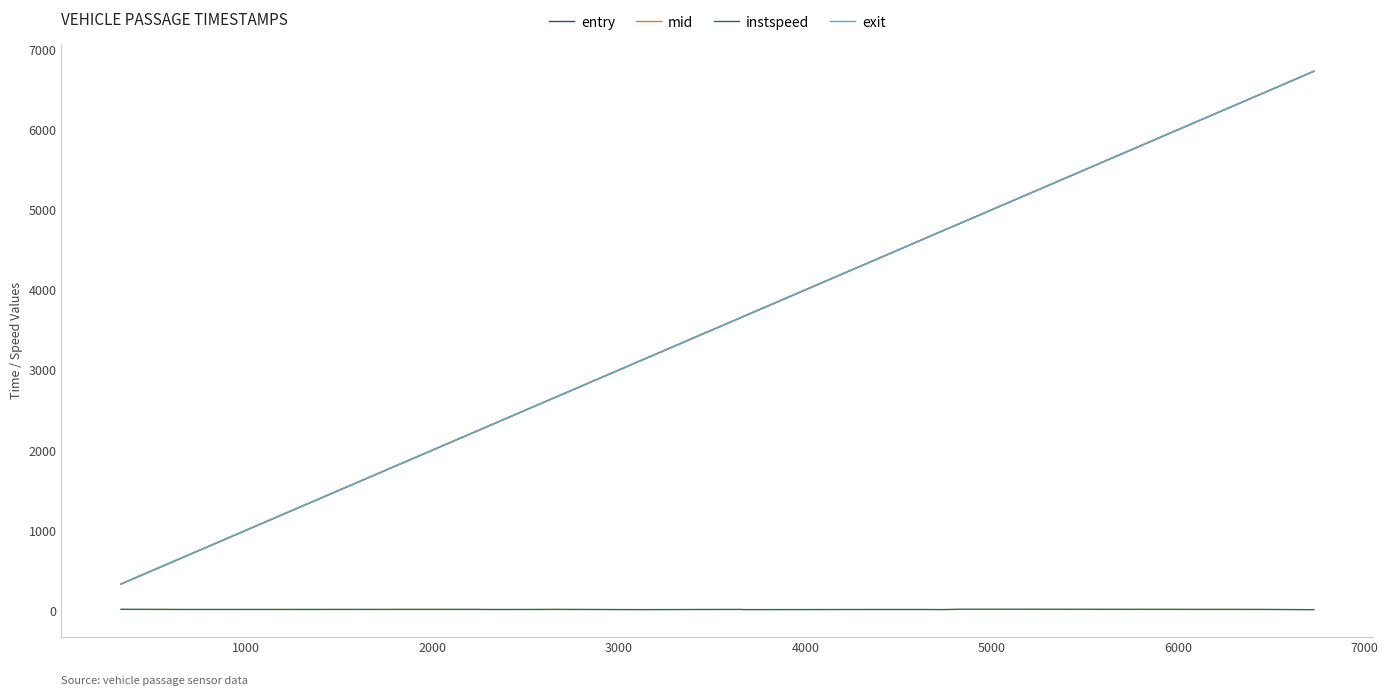

Which series has the widest spread of values?

exit